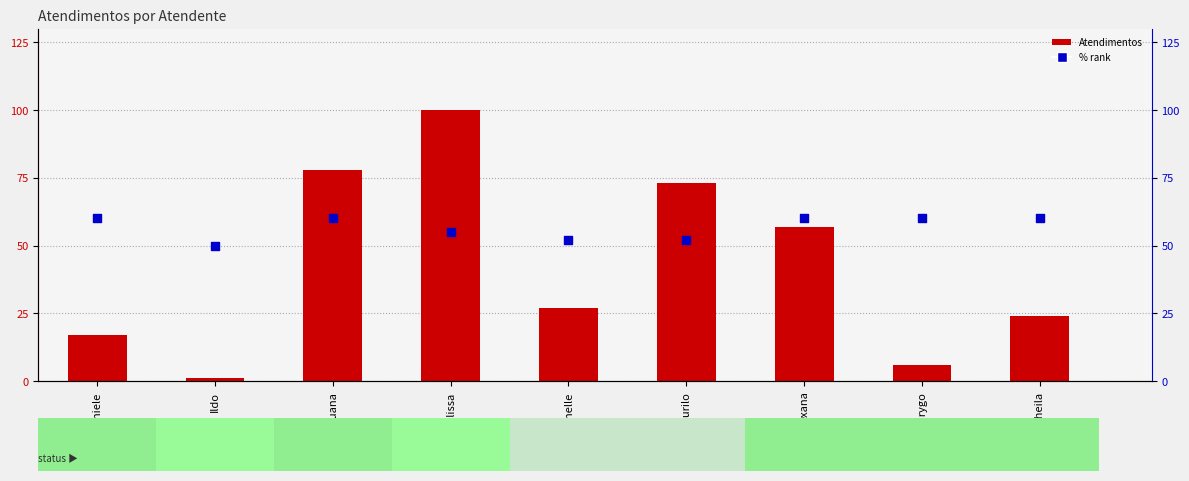

What are all the series names shown in the legend?

Atendimentos, % rank